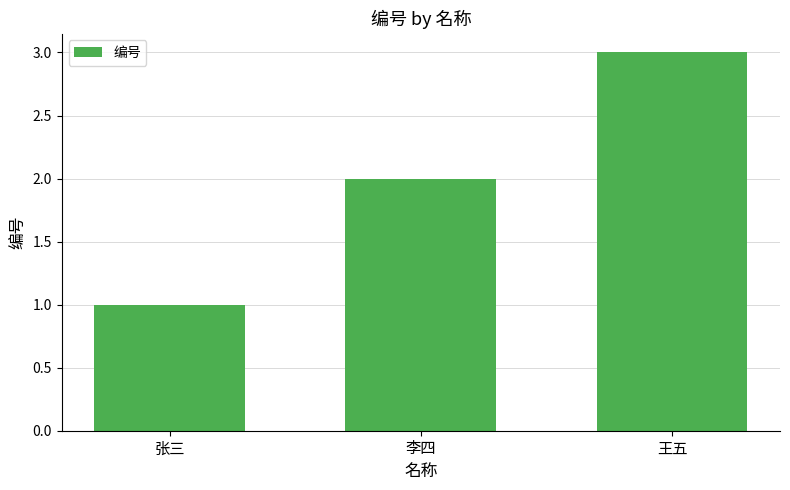

Are the bars grouped side by side (vs. stacked)?

No